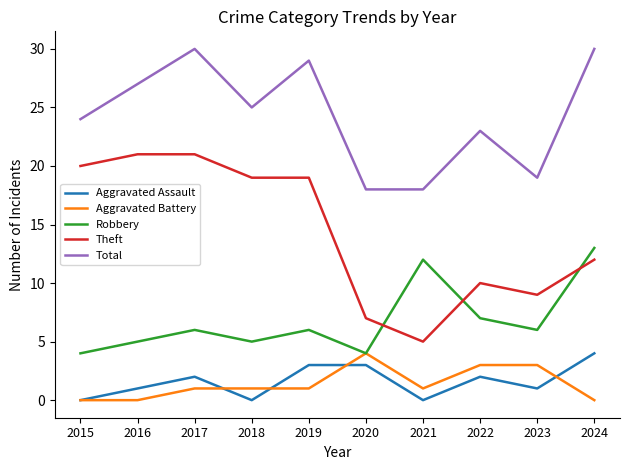

True or false: Total and Aggravated Assault cross at least once.

False